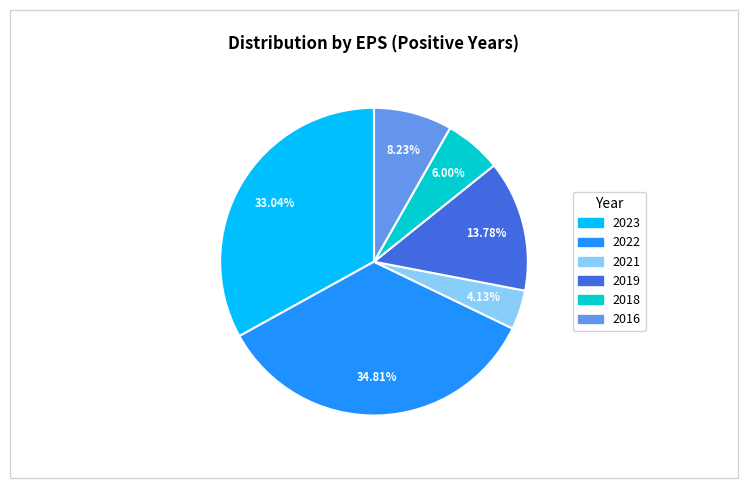

True or false: 2016 accounts for 8% of the total.

True